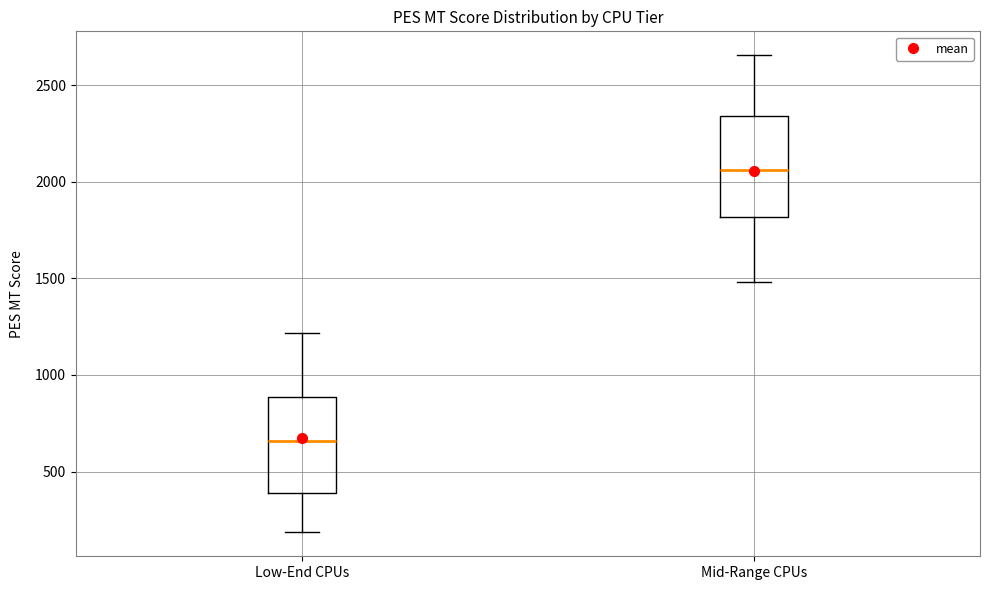

Reading left to right, read every box against the y-axis: the position of its median line, the range the box covers, and the ends of its whiskers. The values are not printed on the chart, so give them approximately, as read against the axis.

Low-End CPUs: median 650, box 400 to 900, whiskers 200 to 1200
Mid-Range CPUs: median 2050, box 1800 to 2350, whiskers 1500 to 2650